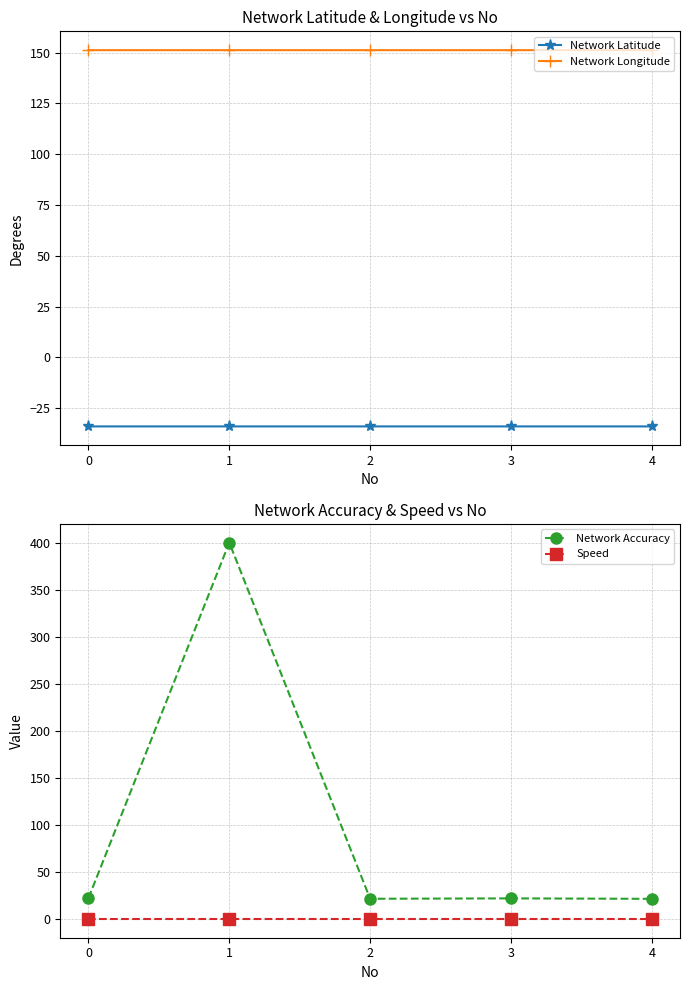

What are all the series names shown in the legend?

Network Latitude, Network Longitude, Network Accuracy, Speed